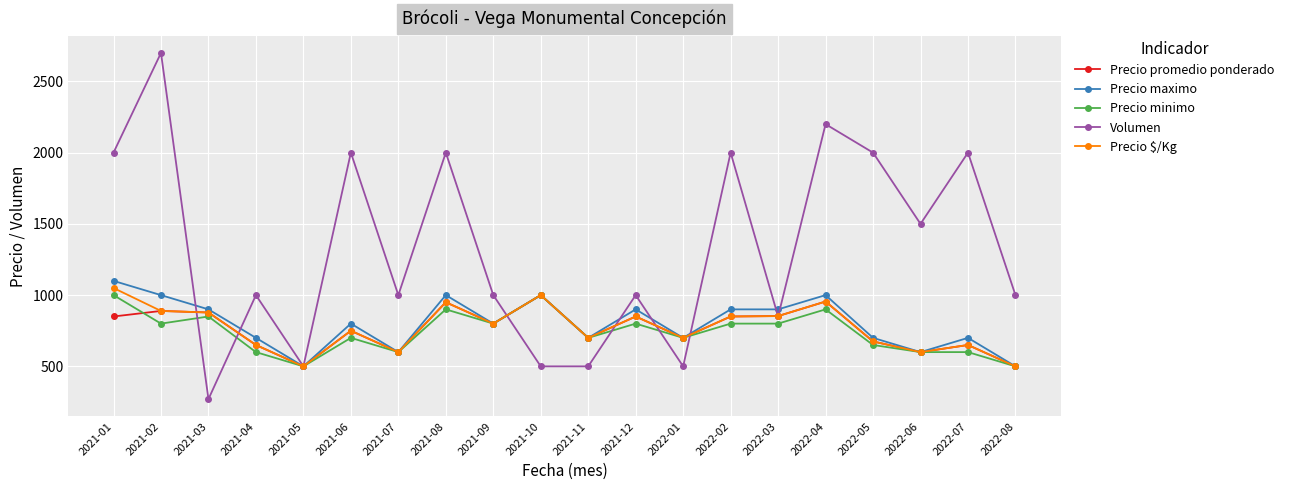

Which series changed the most between 2022-04 and 2022-06?

Volumen